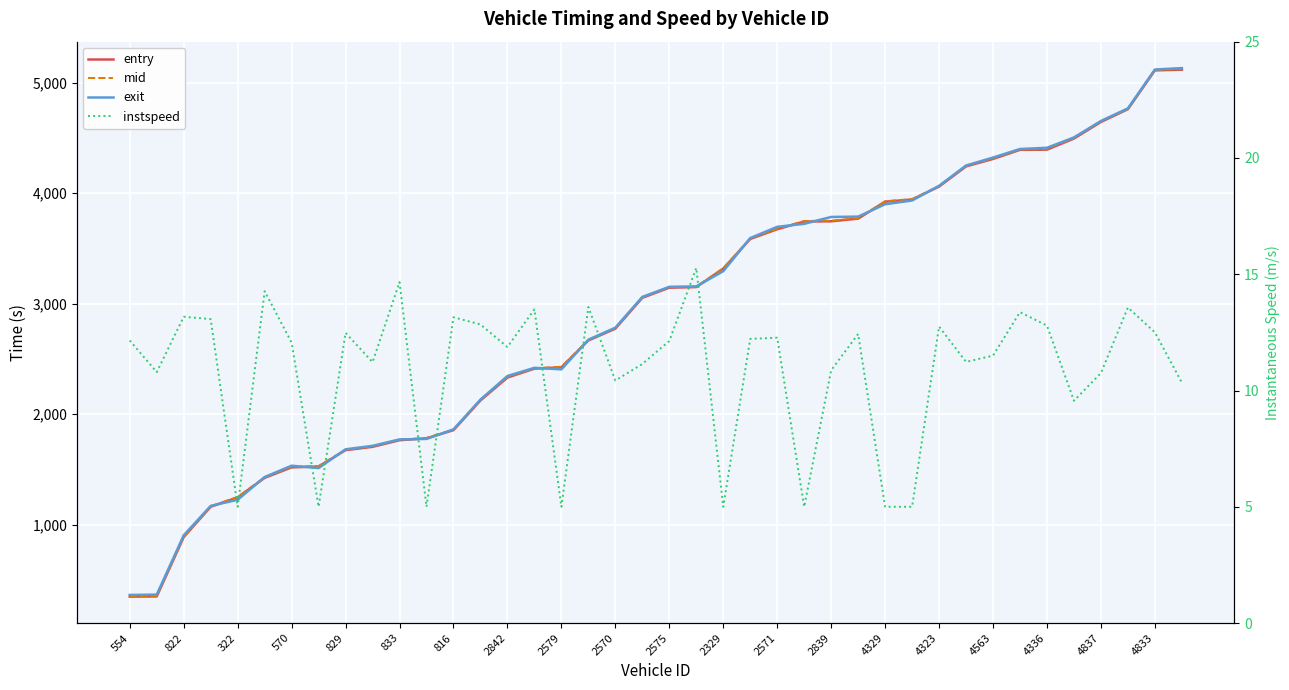

At 833, list the series in order from smallest to largest.

instspeed, entry, mid, exit